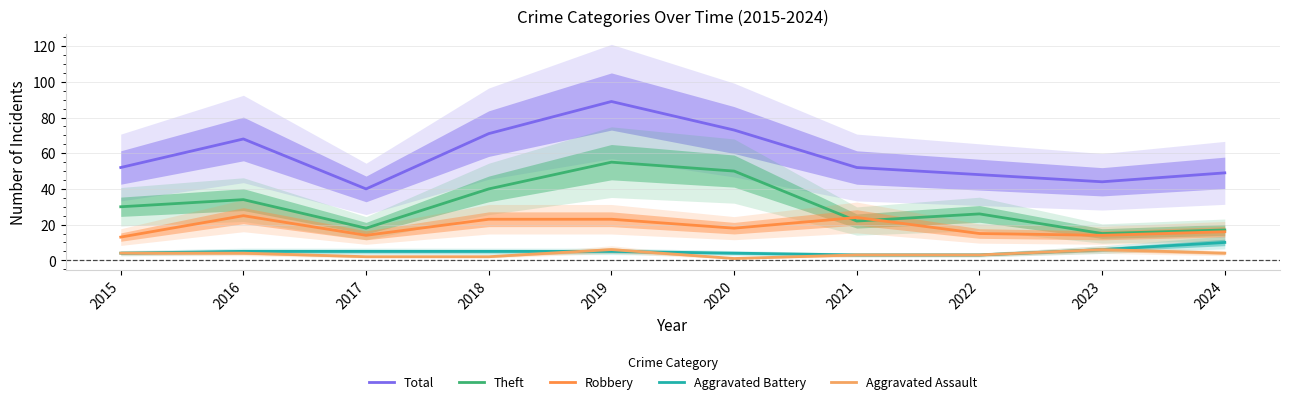

At which category does Aggravated Assault reach its first local valley?

2020